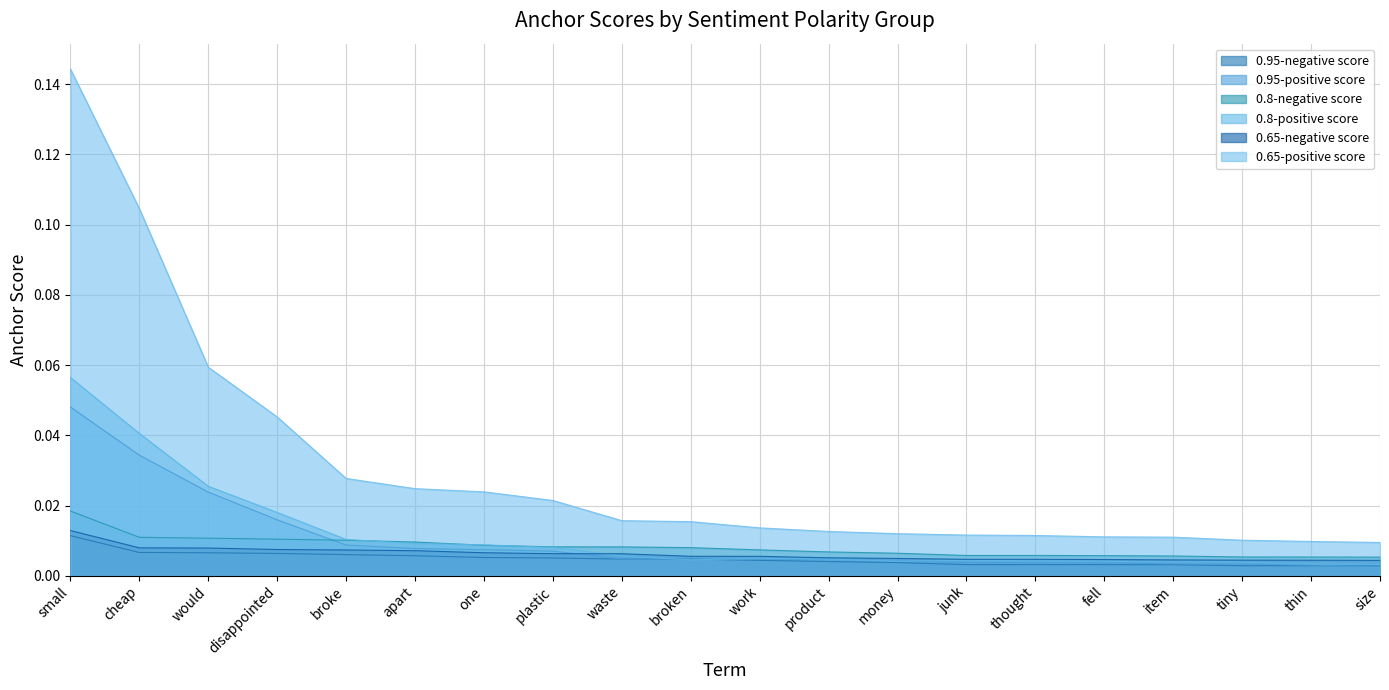

Is the value of 0.8-negative score at thin greater than the value of 0.95-negative score at product?

Yes